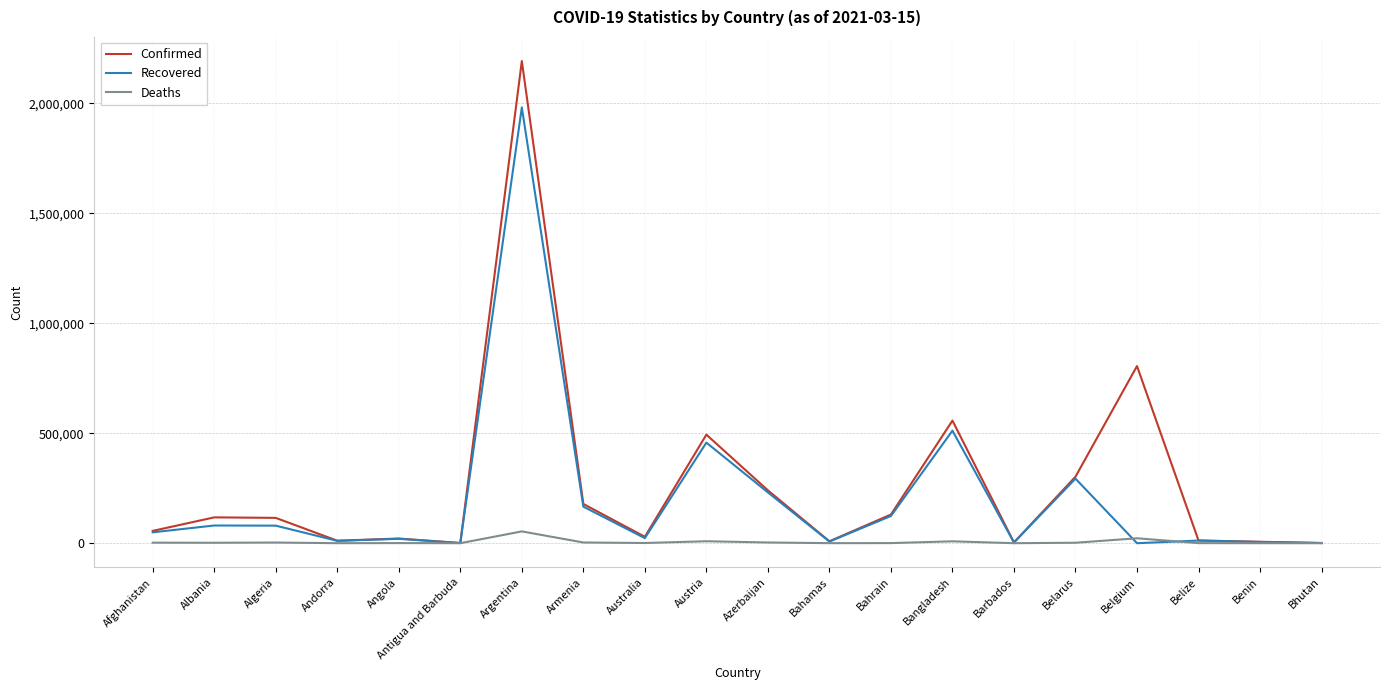

Which series changed the most between Angola and Austria?

Confirmed